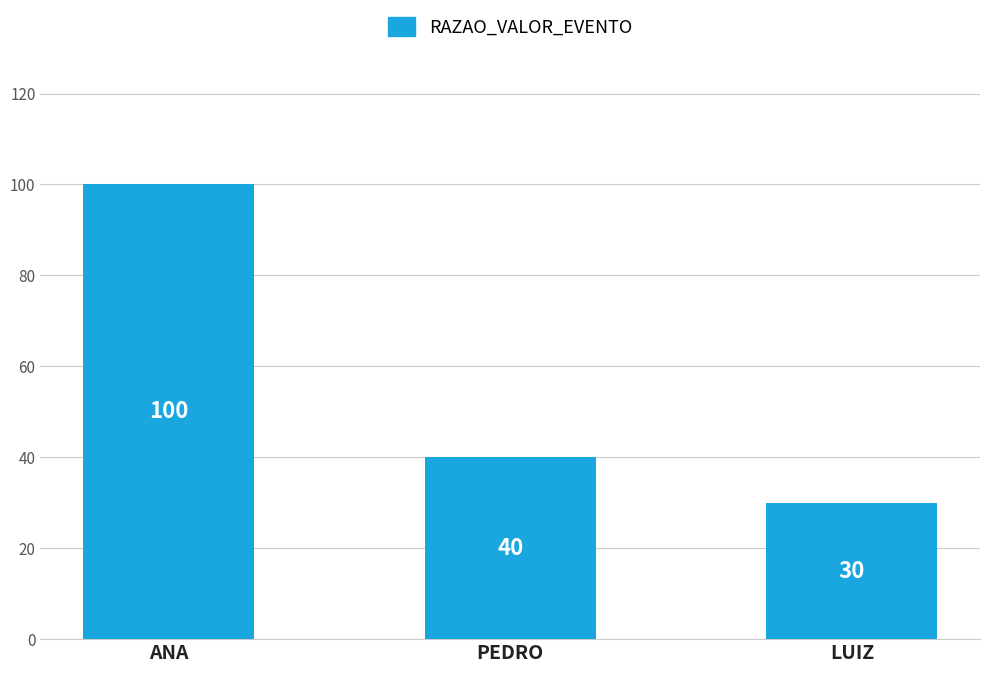

The value at ANA is 100. True or false?

True